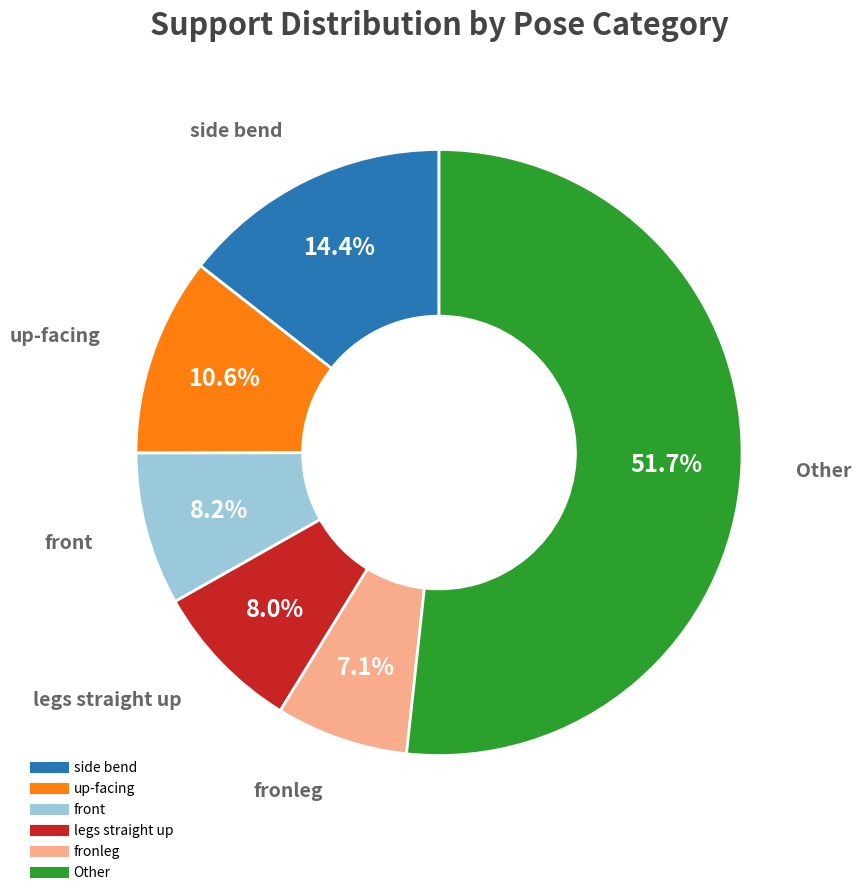

Does any single category account for the majority?

Yes